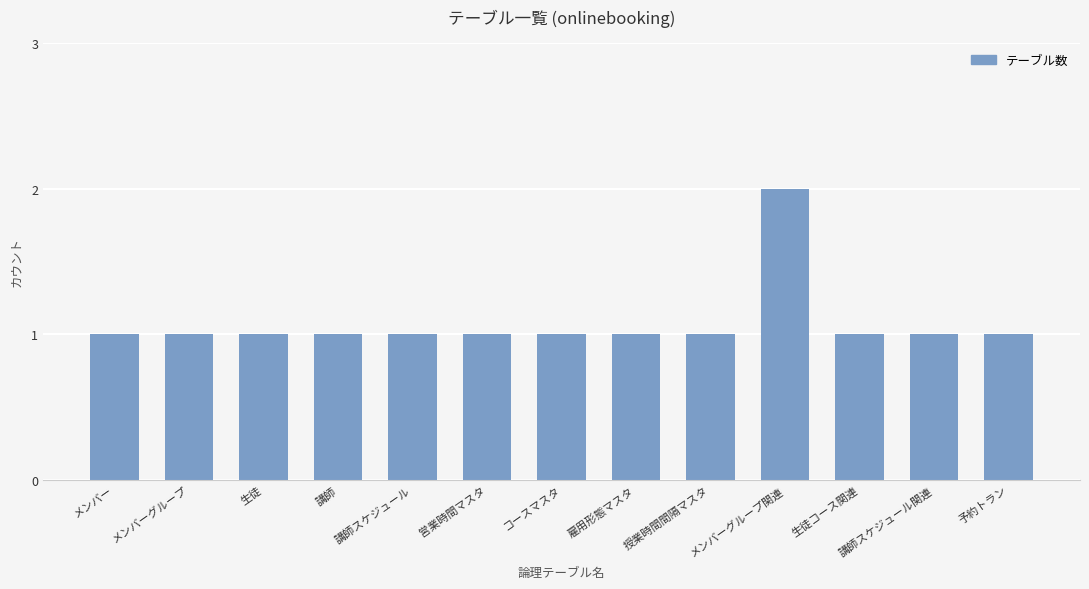

The value at メンバーグループ関連 is 2. True or false?

True